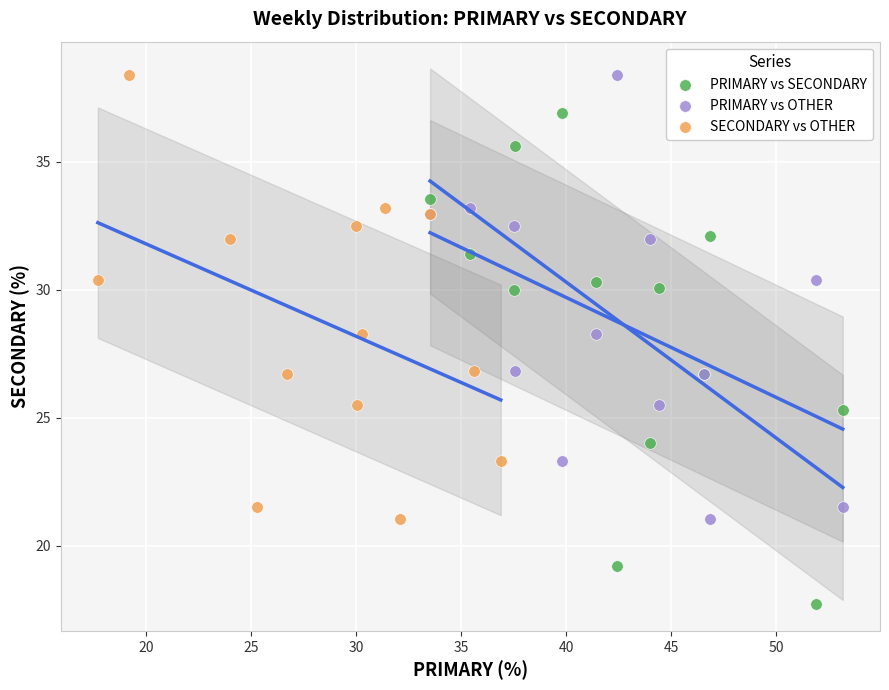

What are all the series names shown in the legend?

PRIMARY vs SECONDARY, PRIMARY vs OTHER, SECONDARY vs OTHER